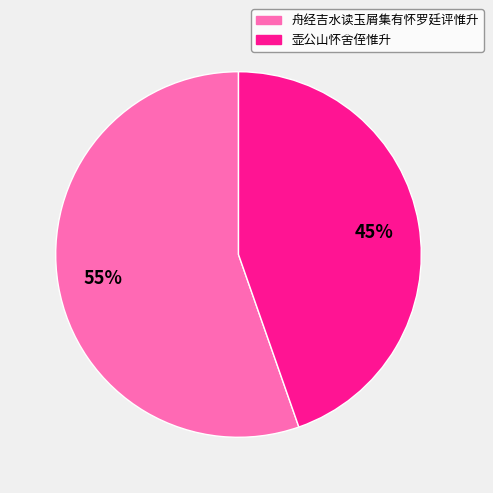

How many slices are in this pie chart?

2